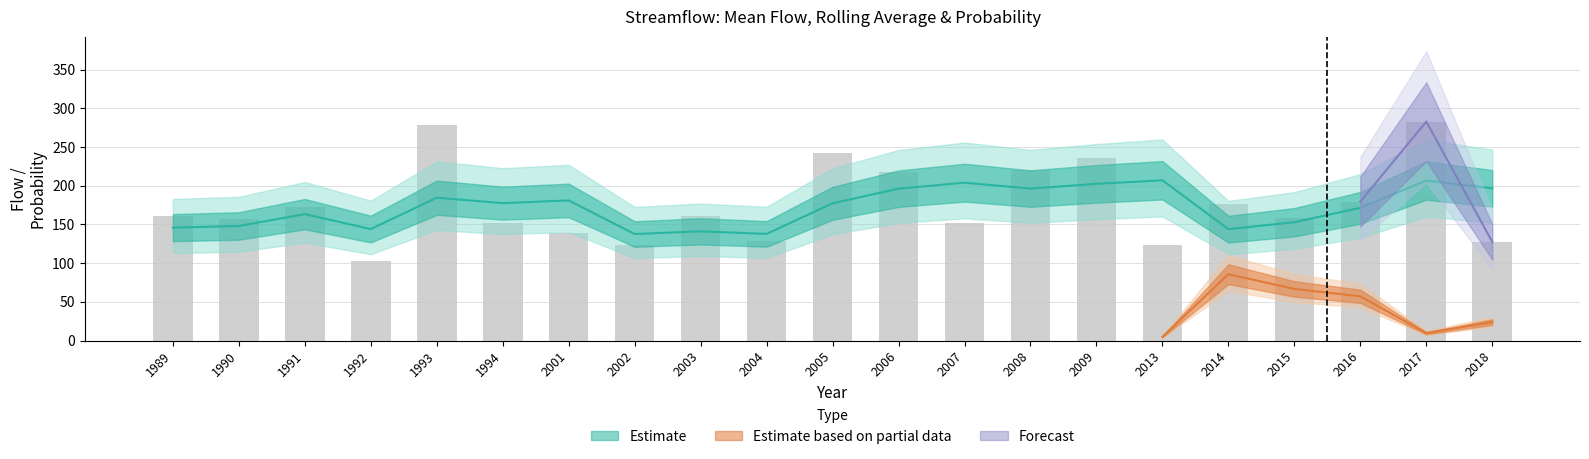

Reading left to right, list all the values displayed in this chart.

Mean_Flow(cfs): 1989=160.3	1990=156.5	1991=173.1	1992=102.5	1993=278.1	1994=152.1	2001=138.5	2002=124.0	2003=160.7	2004=128.6	2005=242.6	2006=217.6	2007=151.7	2008=219.9	2009=235.8	2013=123.9	2014=176.9	2015=157.9	2016=179.5	2017=282.9	2018=127.6
Rolling_Average(cfs): 1989=145.8	1990=148.0	1991=163.3	1992=144.0	1993=184.6	1994=177.6	2001=181.0	2002=137.6	2003=141.1	2004=137.8	2005=177.3	2006=196.3	2007=204.0	2008=196.4	2009=202.5	2013=207.1	2014=143.9	2015=152.9	2016=171.4	2017=206.8	2018=196.7